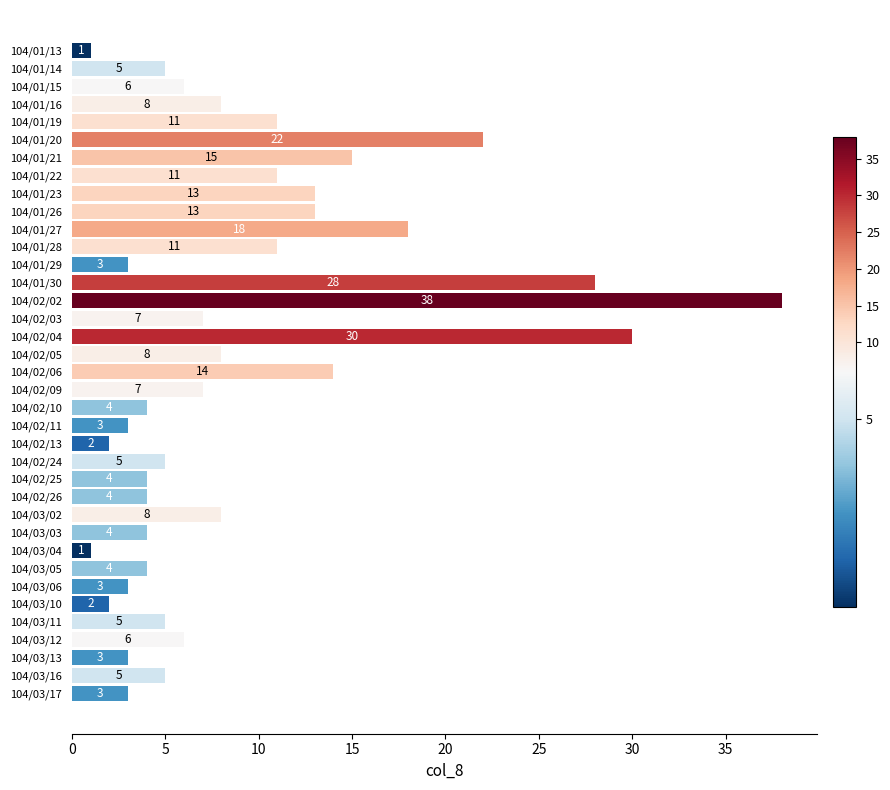

What is the average value?

9